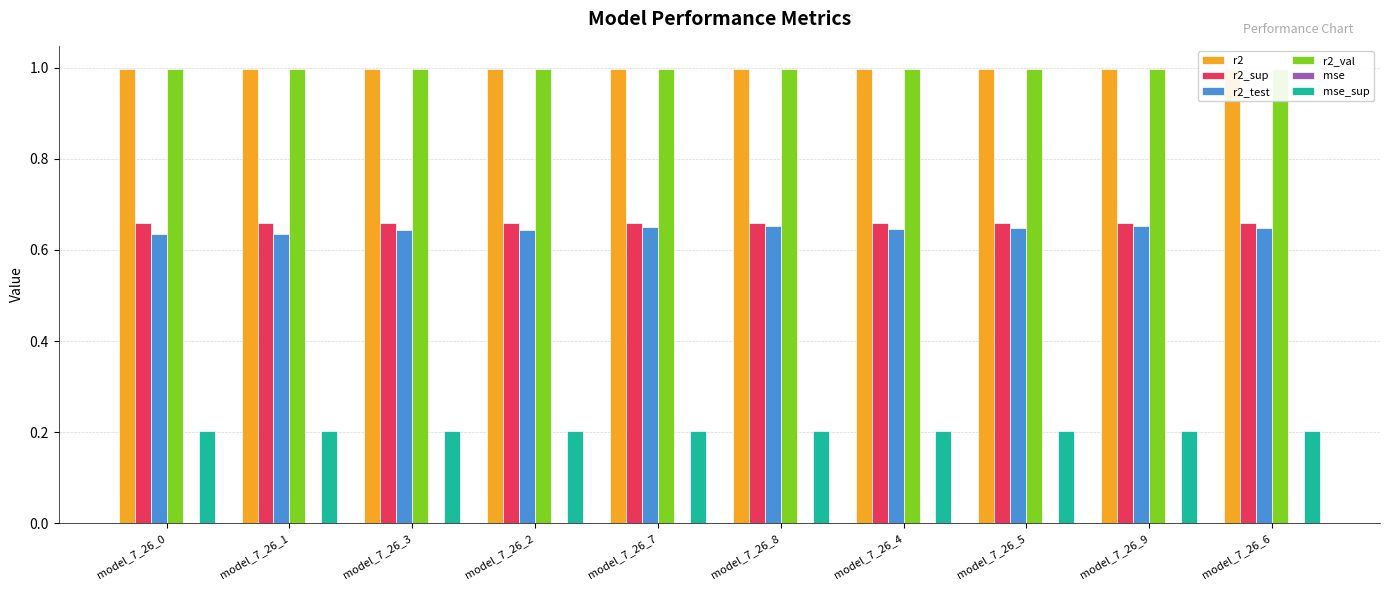

The value of r2 at model_7_26_4 is 1.0. True or false?

True